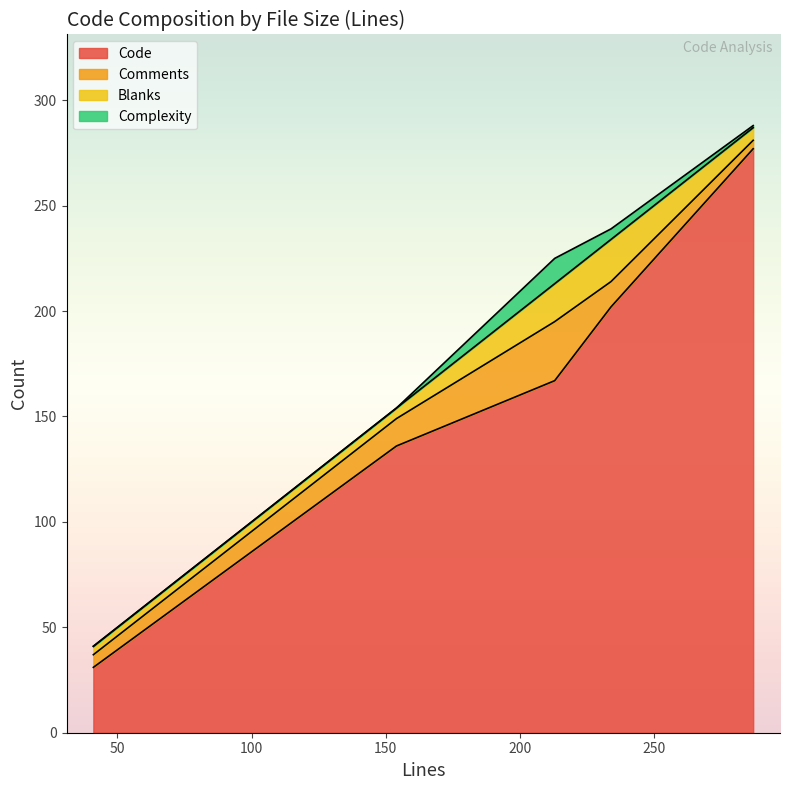

The value of Code at 41 is 31. True or false?

True